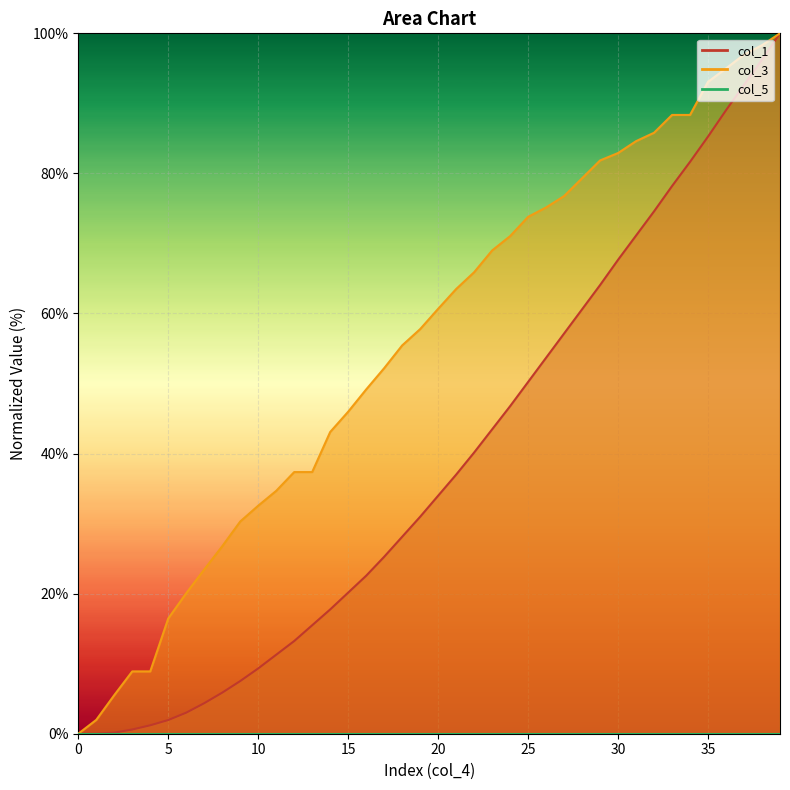

Does the chart display data point markers on the line(s)?

No